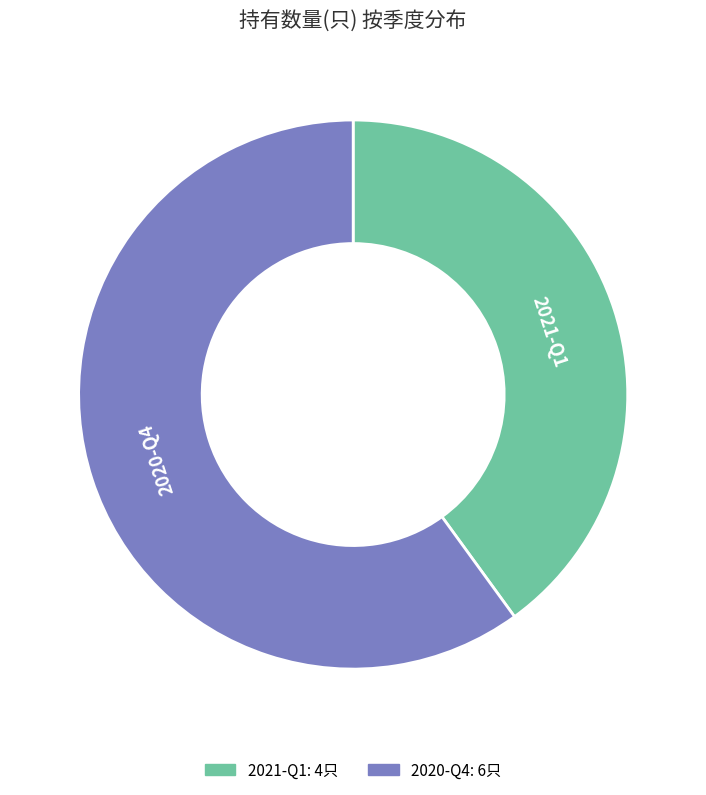

Which category has the smallest portion of the pie?

2021-Q1